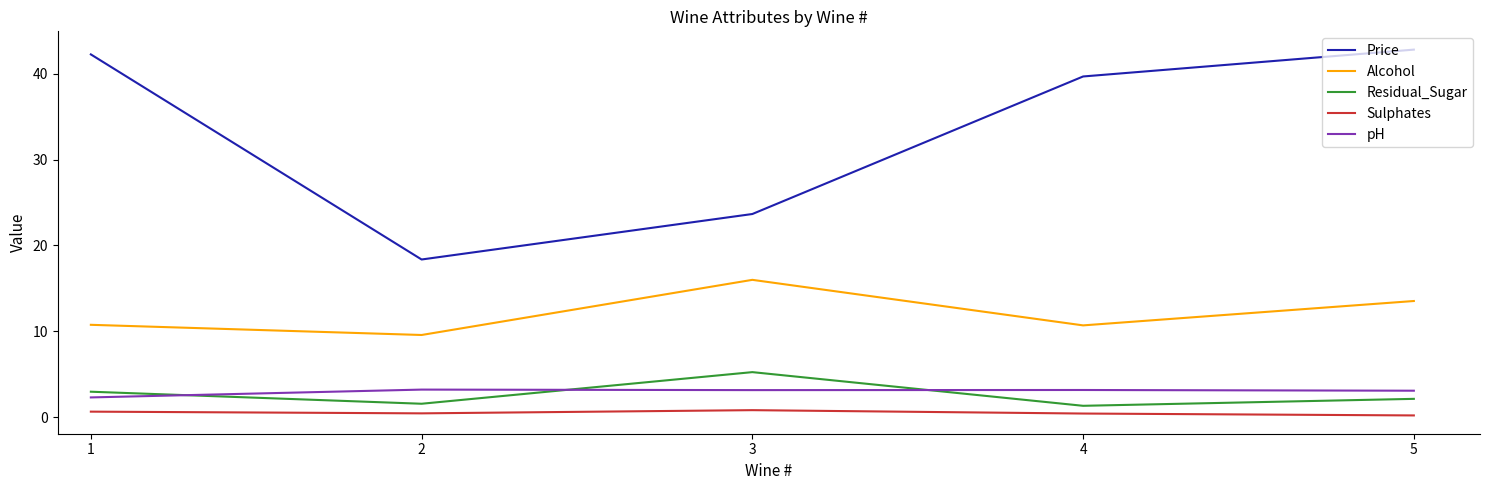

Does the chart have visible grid lines?

No